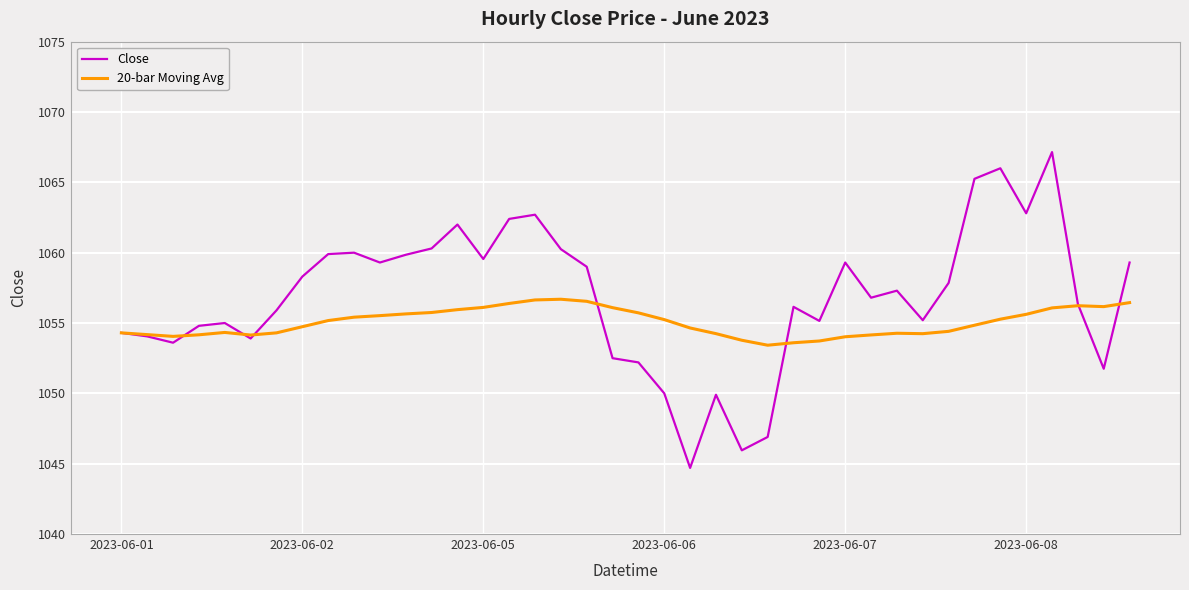

Which series has the largest range (max minus min)?

Close